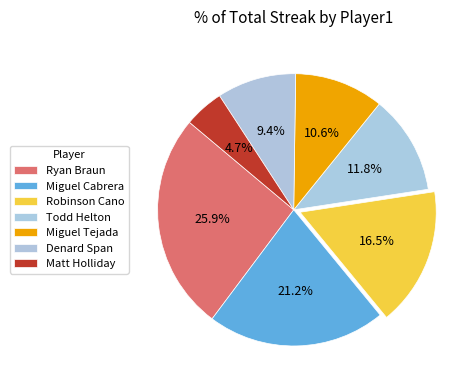

How many slices are in this pie chart?

7